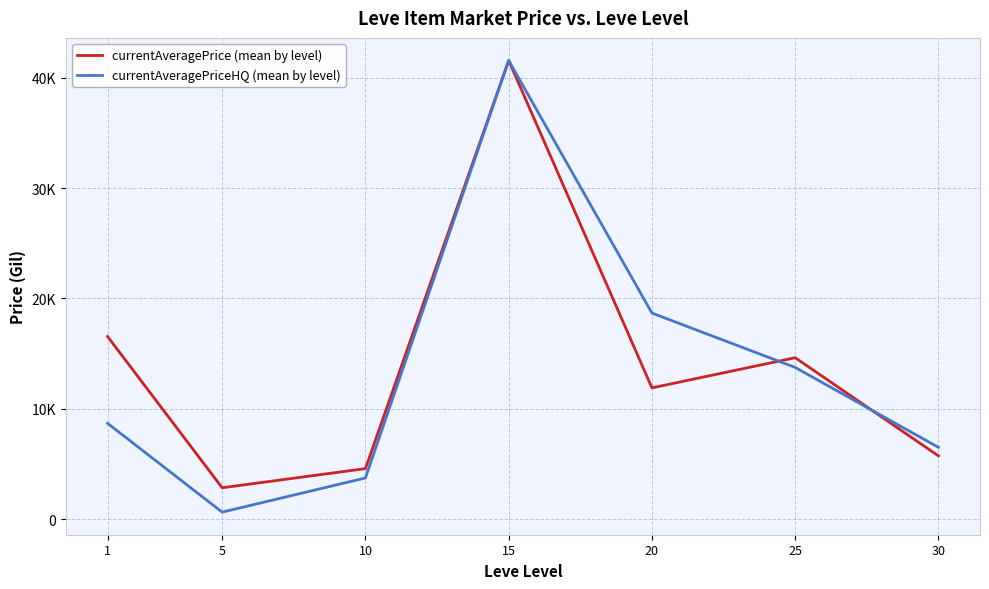

Which category has the highest value across all series?

15